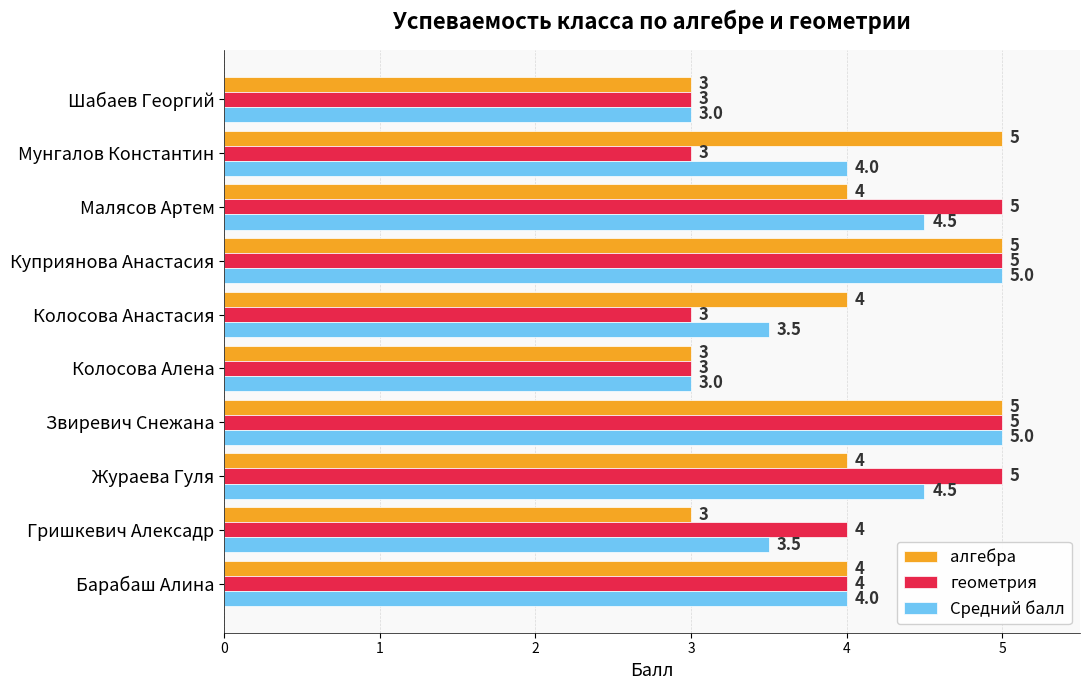

What is the minimum value shown in the chart?

3.0